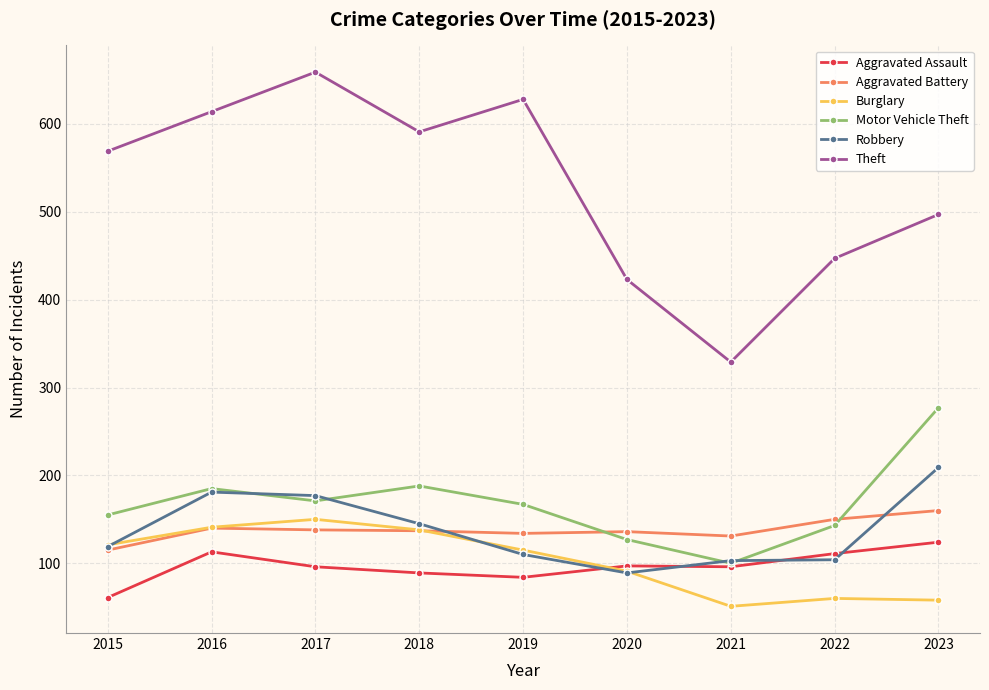

Which series has the largest range (max minus min)?

Theft